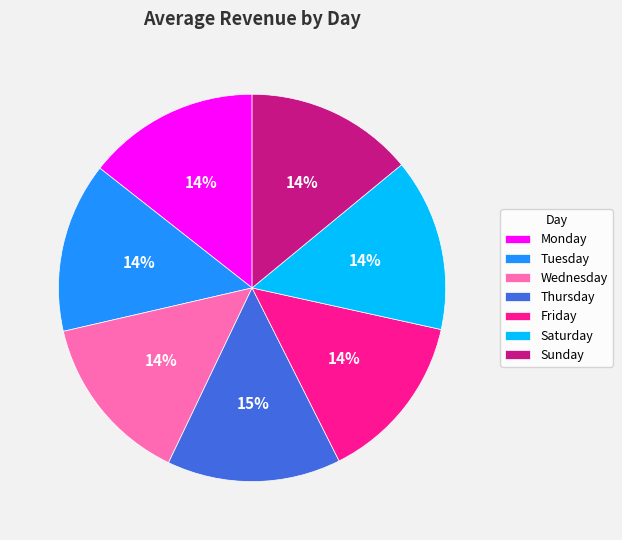

Is it true that Sunday is 22% of the pie?

False